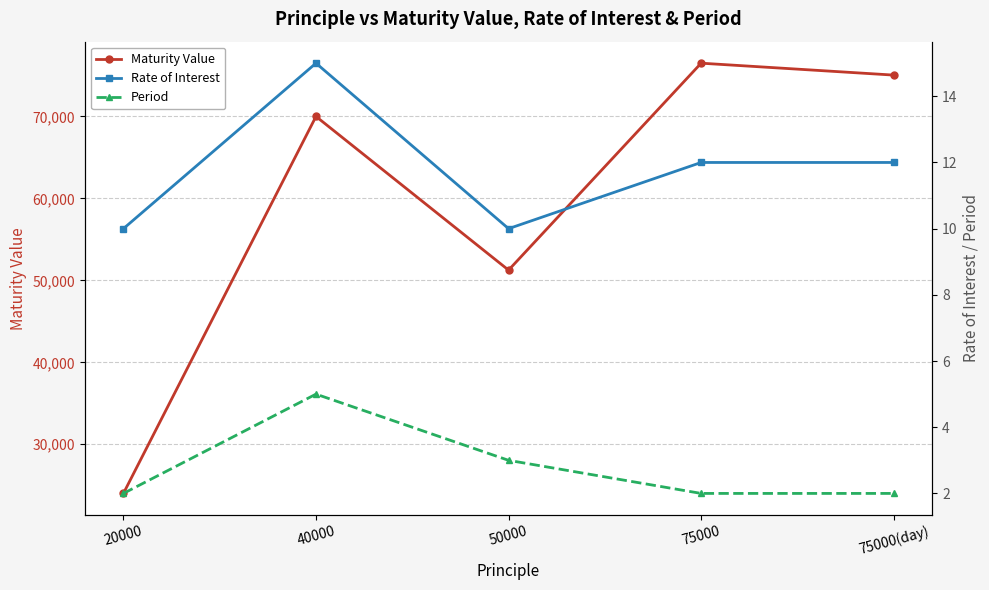

What is the difference between the Period values at 50000 and 20000?

1.0